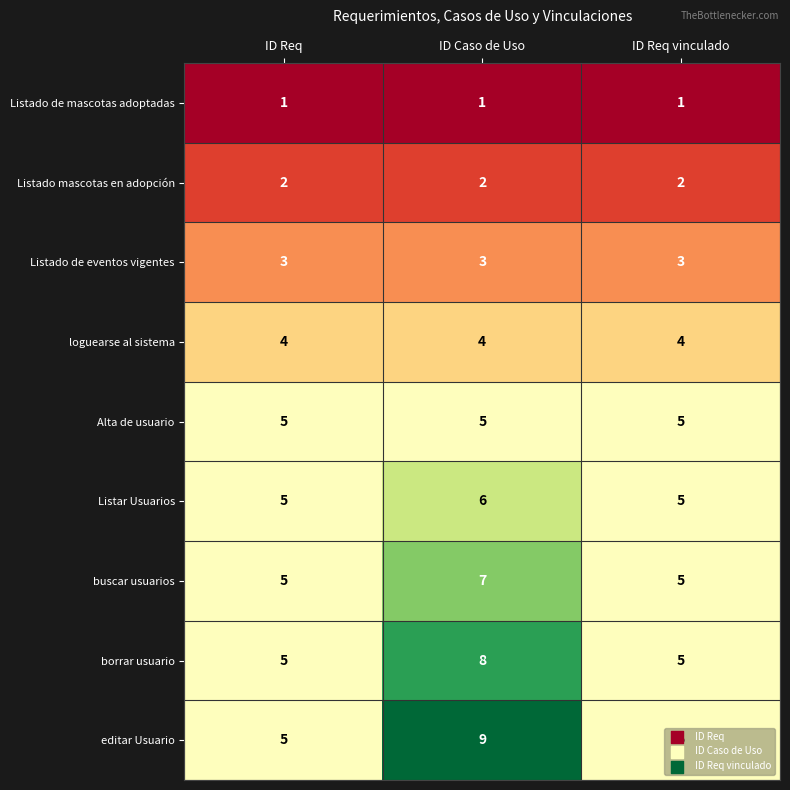

At which category is the sum across all series the highest?

ID Caso de Uso